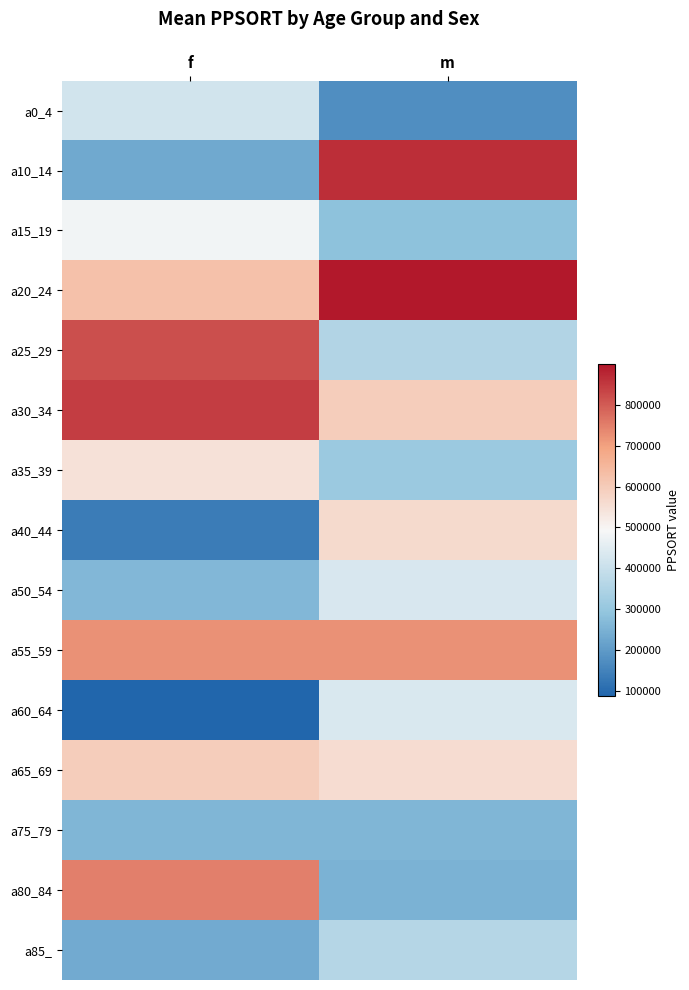

Reading left to right, what are all the values shown in this chart?

a0_4: f=418800	m=173508
a10_14: f=230077	m=865642
a15_19: f=482829	m=285530
a20_24: f=623642	m=898884
a25_29: f=819334	m=353694
a30_34: f=843282	m=597606
a35_39: f=544636	m=309063
a40_44: f=134718	m=563539
a50_54: f=263451	m=431876
a55_59: f=723437	m=723437
a60_64: f=87028	m=435385
a65_69: f=596609	m=559131
a75_79: f=258493	m=258493
a80_84: f=747902	m=250315
a85_: f=234863	m=360240